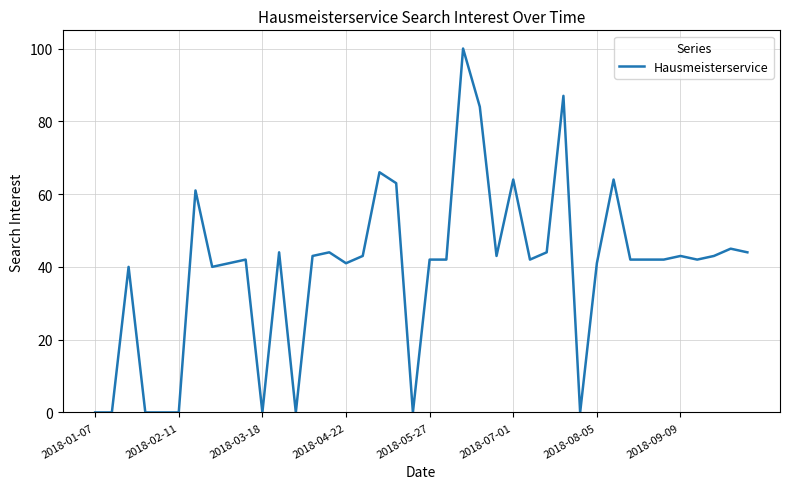

What is the difference between the maximum and minimum values?

100